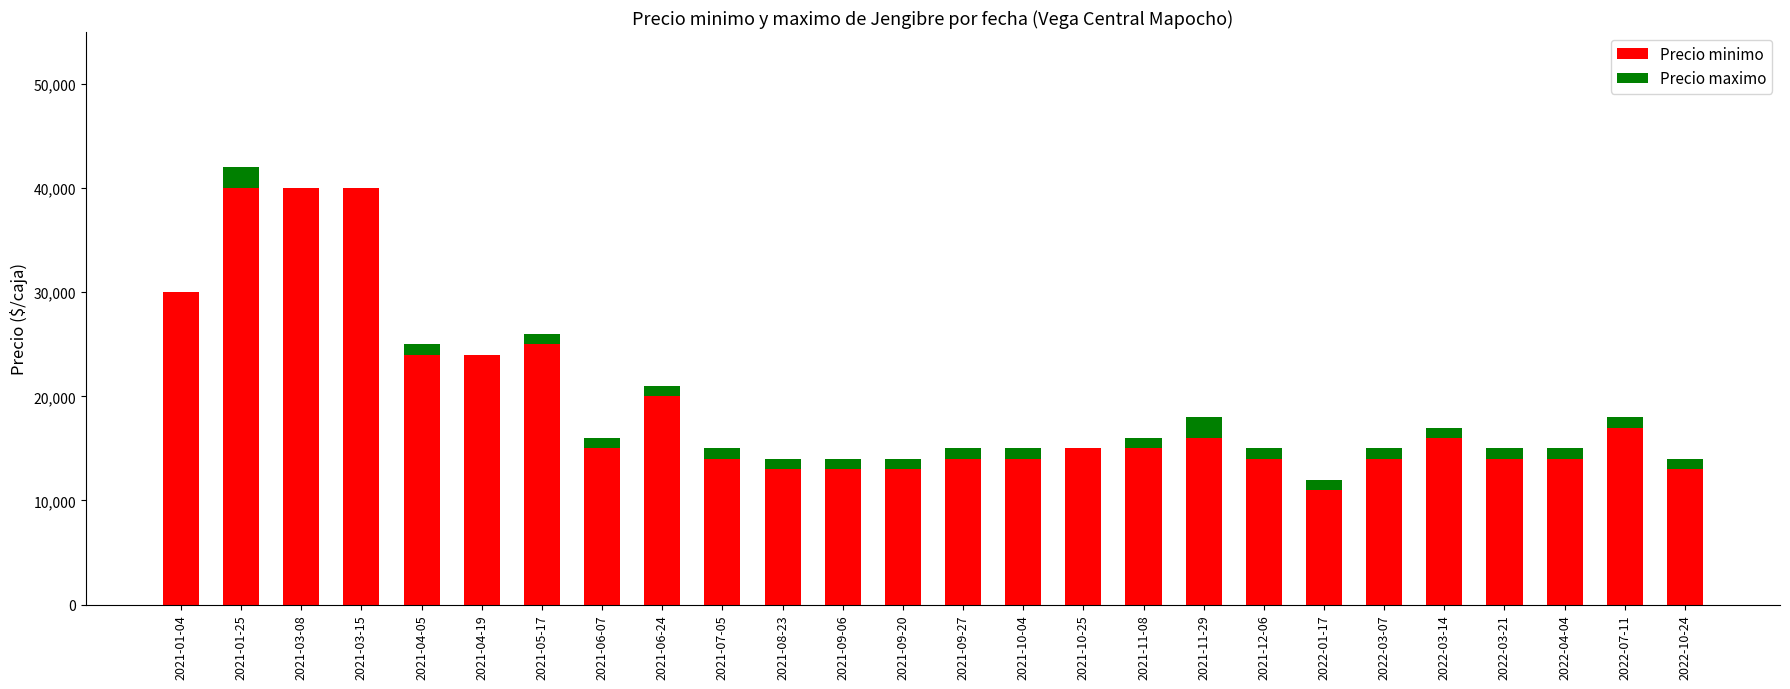

What is the highest value of the Precio minimo series?

40000